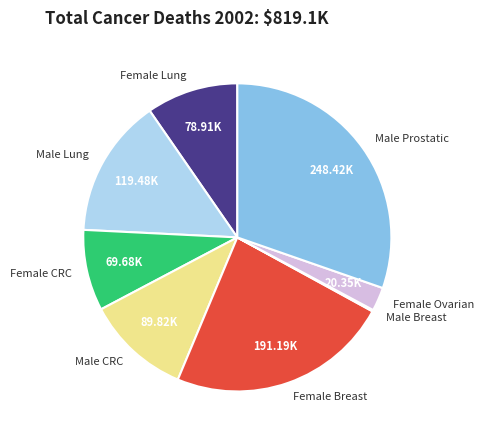

Approximately how many times larger is the value at Female Ovarian compared to Female CRC?

0.3